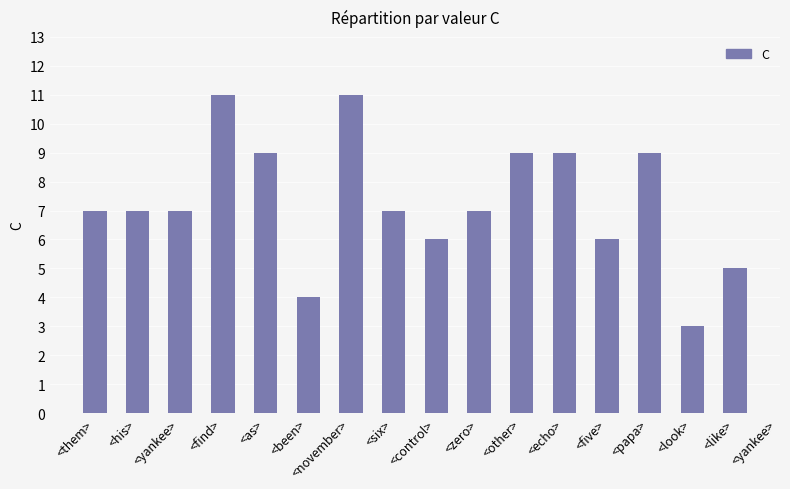

The chart shows a value of 12 at <zero>. True or false?

False